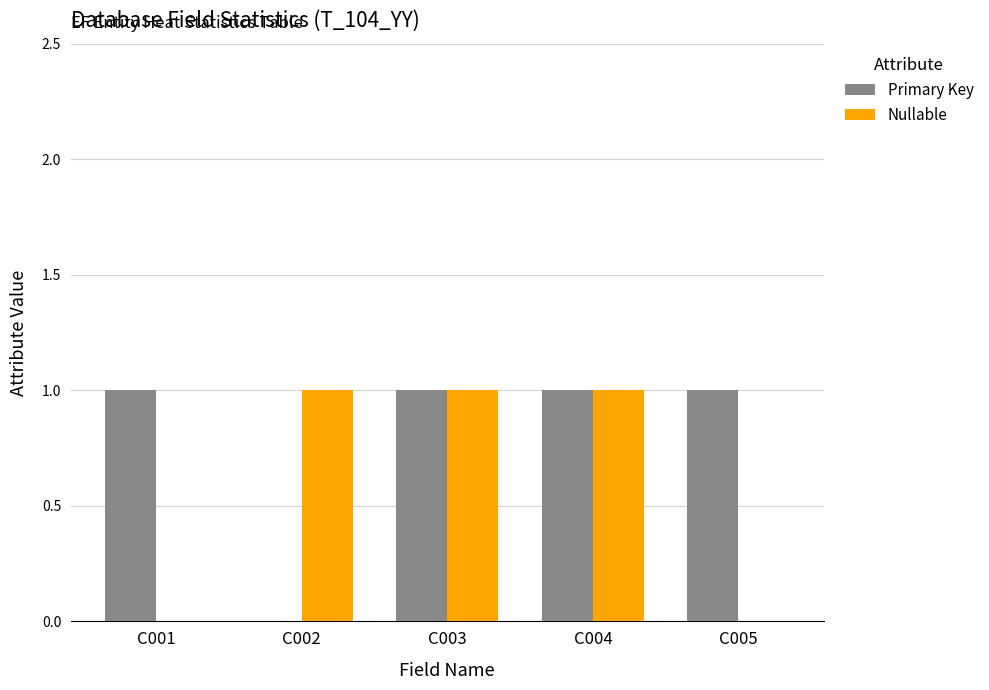

Between C002 and C003, which series saw the biggest shift?

Primary Key